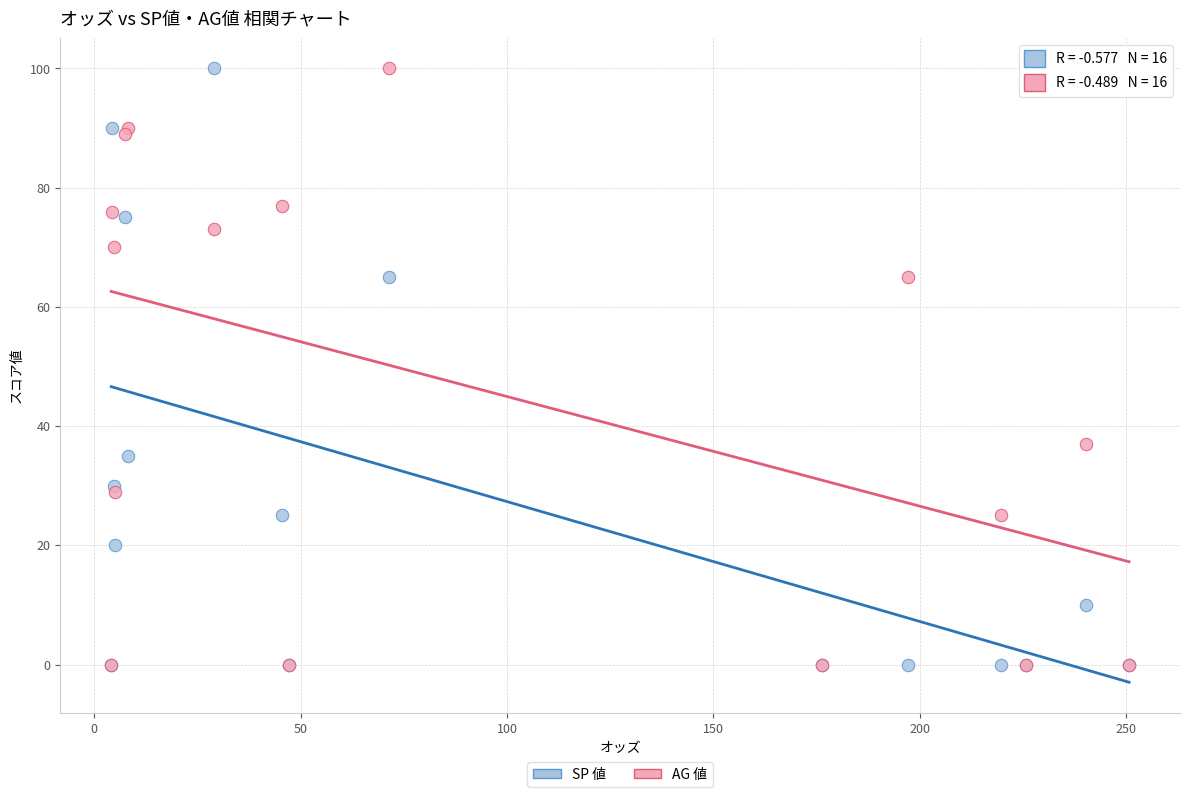

Across all series, what Y value is closest to 50?

37